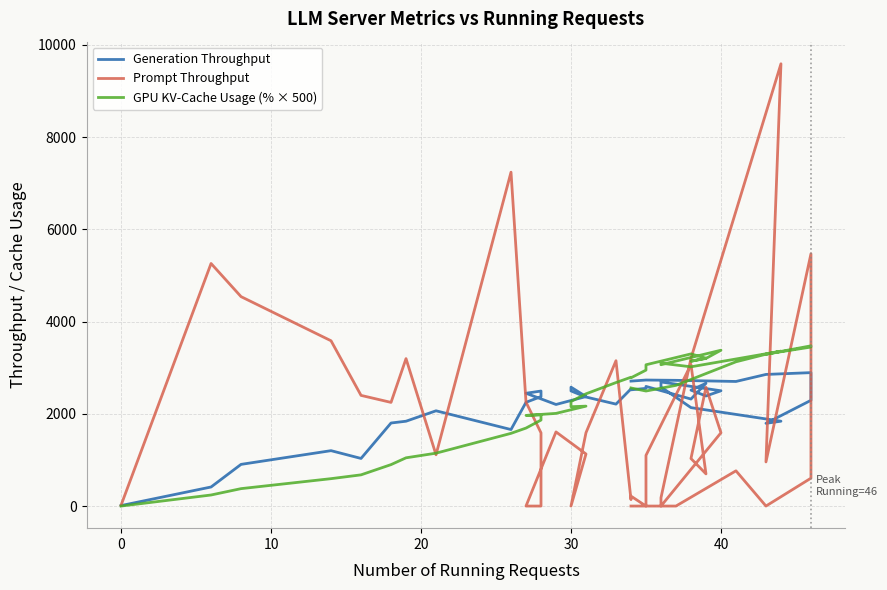

What is the sum of all Generation Throughput values?

87253.1